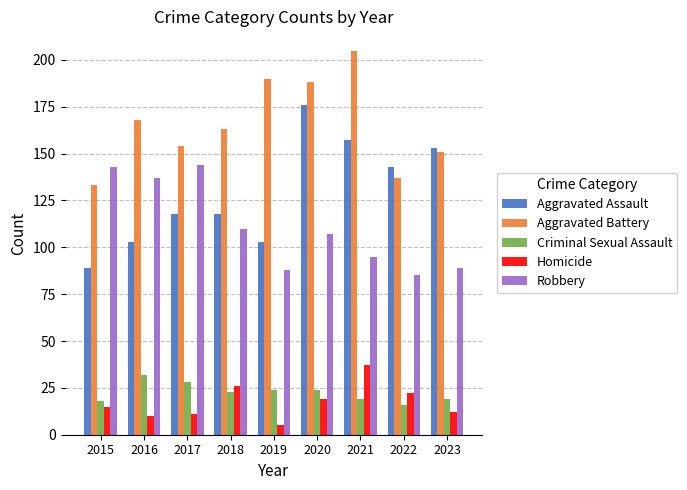

The value of Aggravated Assault at 2017 is 118. True or false?

True